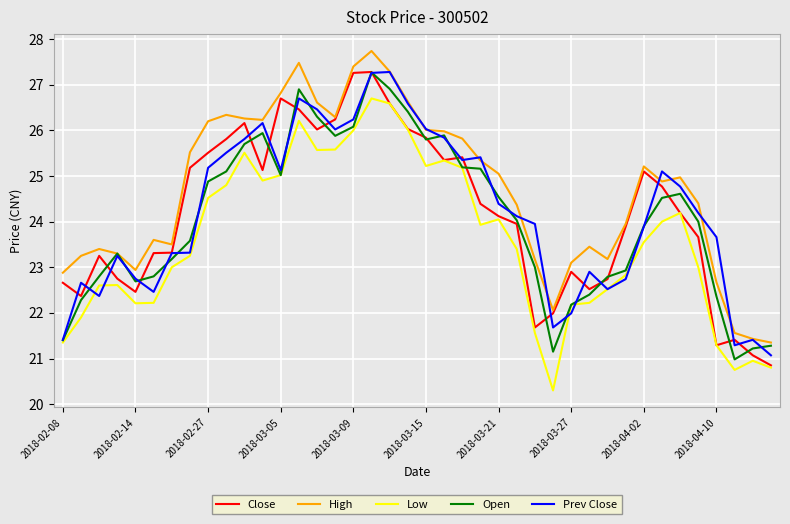

At how many categories does at least one series exceed 21?

40